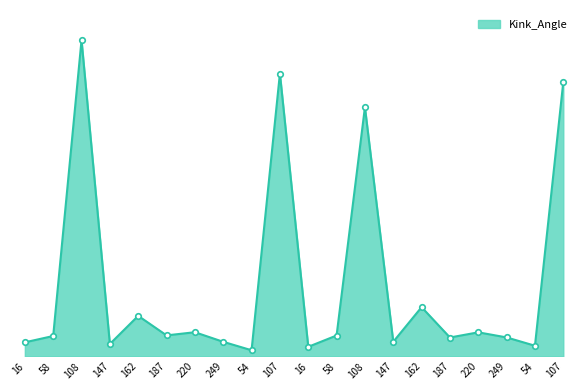

True or false: the data has more than 1 interior local peaks.

True